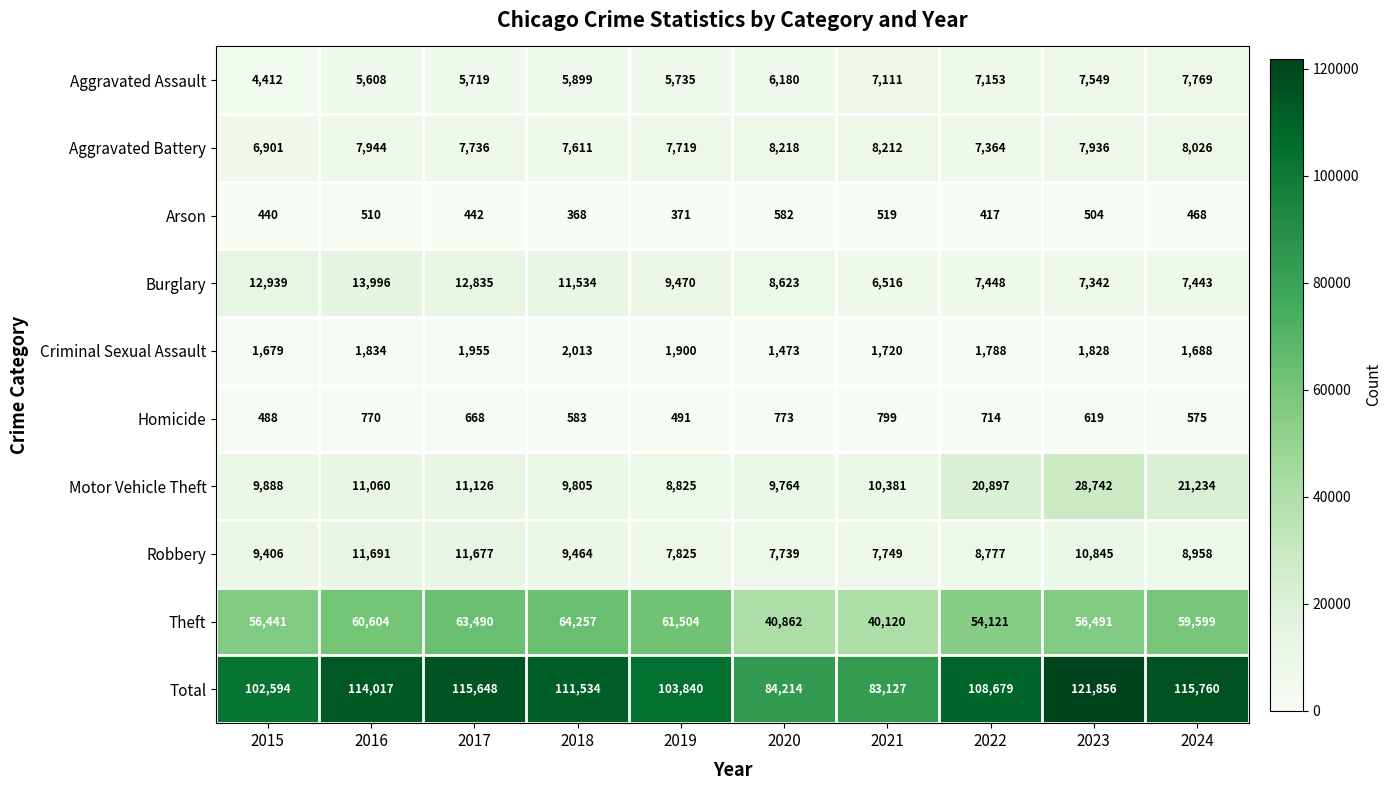

Which category has the lowest value in the Homicide series?

2015